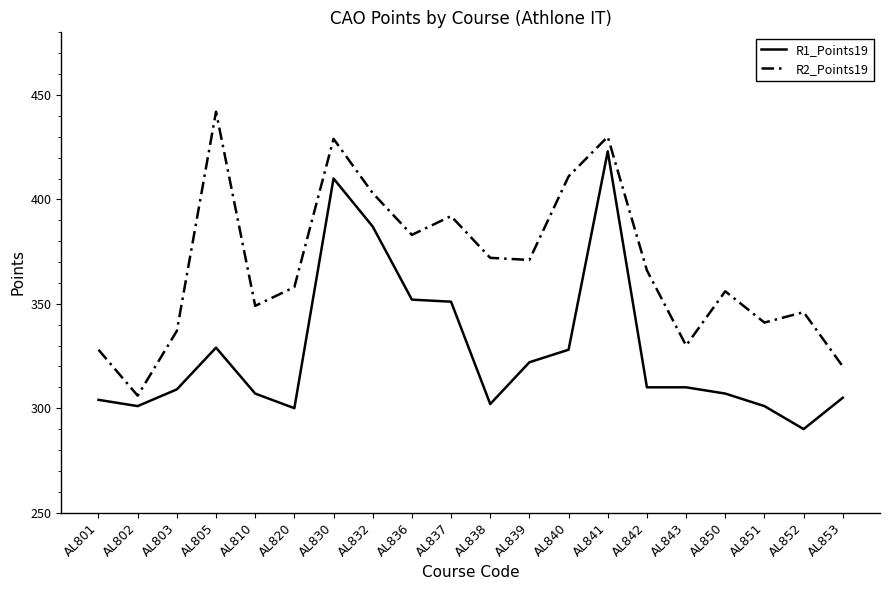

List the series in order of their overall mean, lowest first.

R1_Points19, R2_Points19